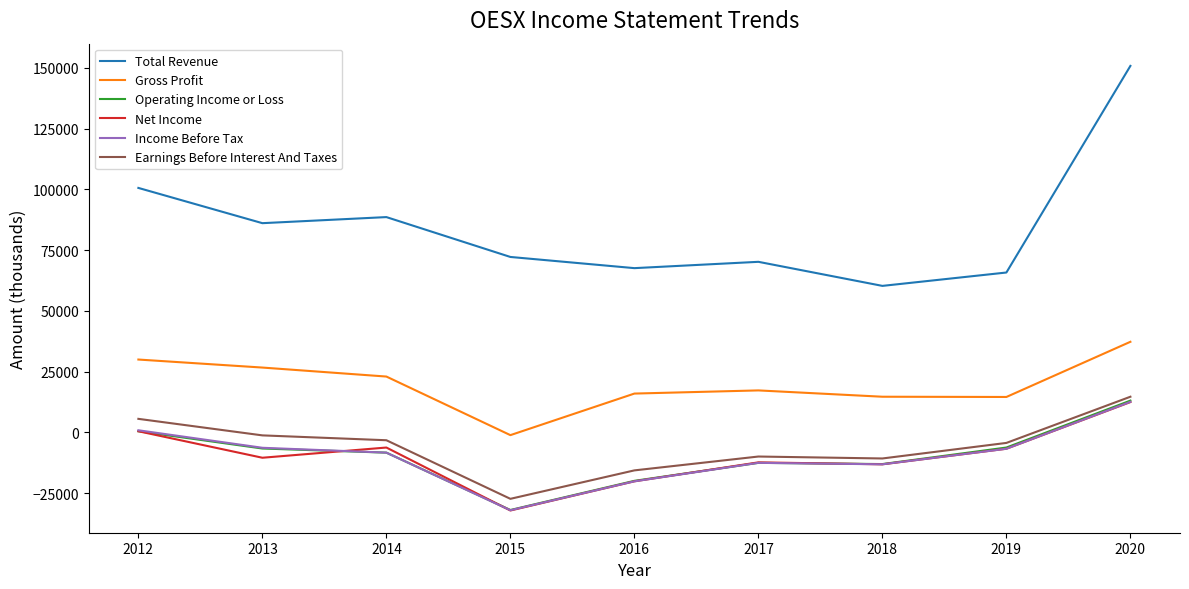

How many positive values does the Earnings Before Interest And Taxes series have?

2